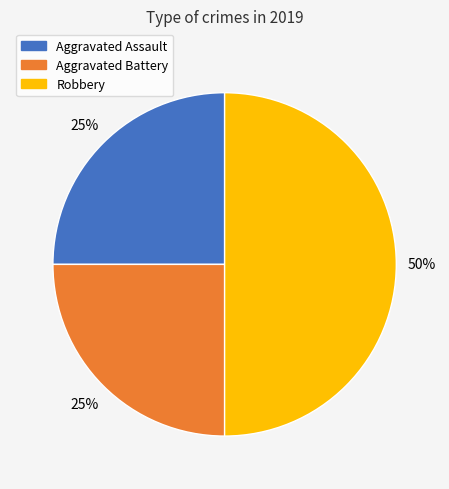

Which slice is the largest?

Robbery